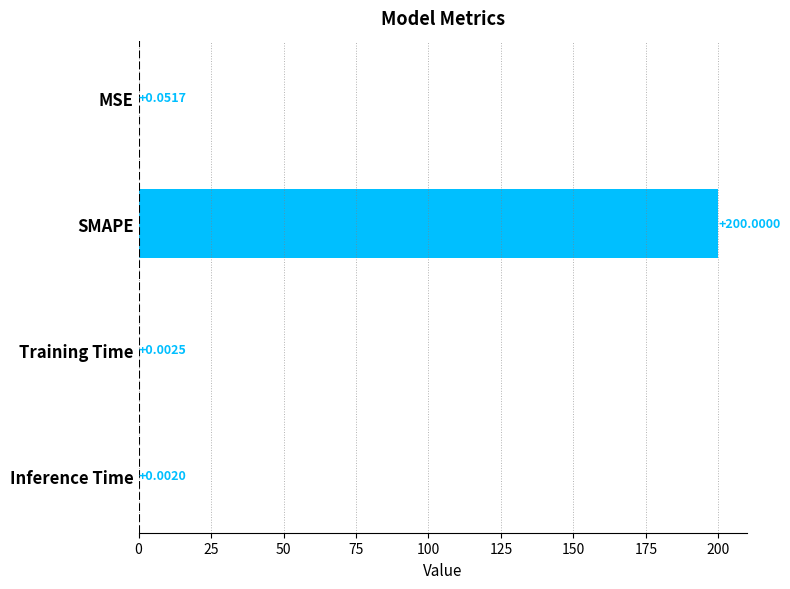

What is the sum of all values?

200.1